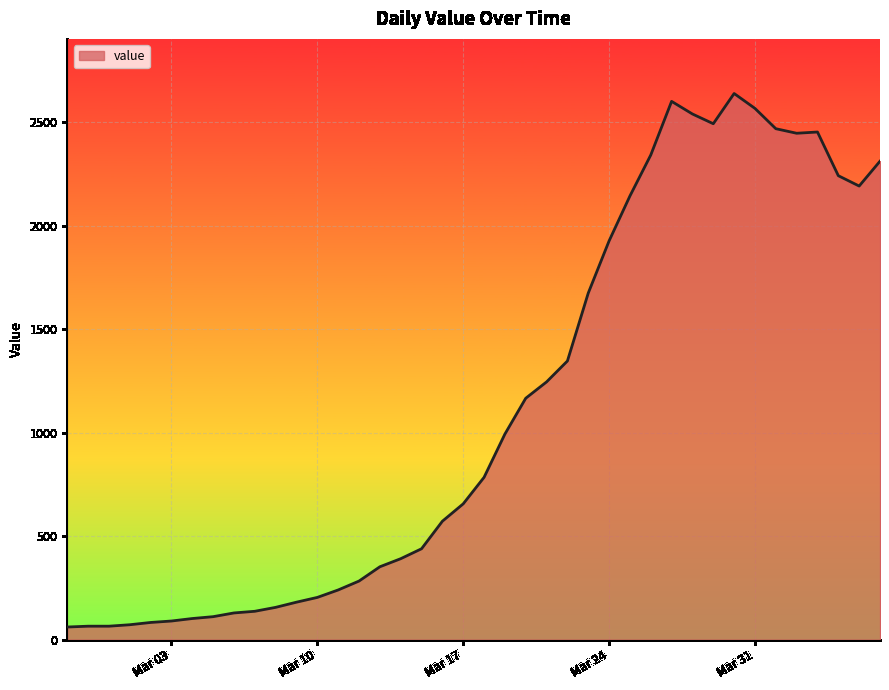

What is the minimum value shown in the chart?

61